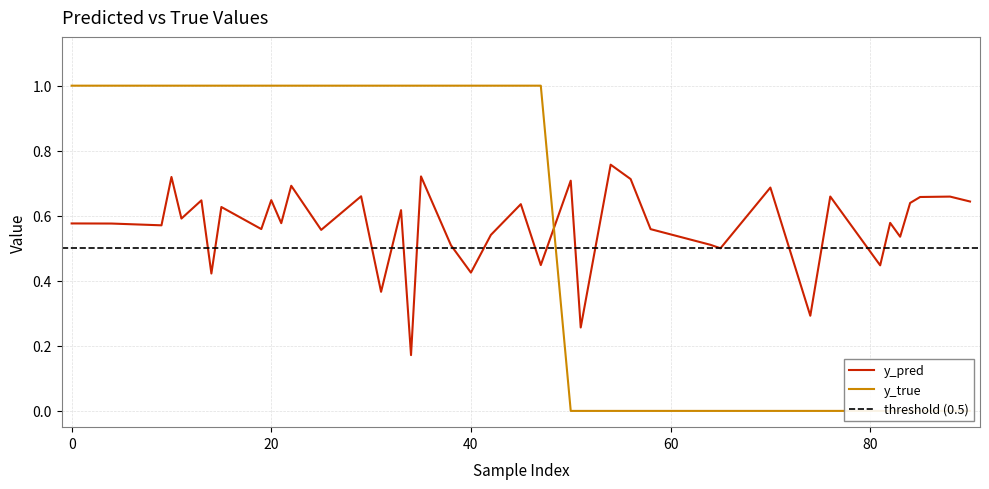

What is the value of the y_pred point at the 30th from the left?

0.6